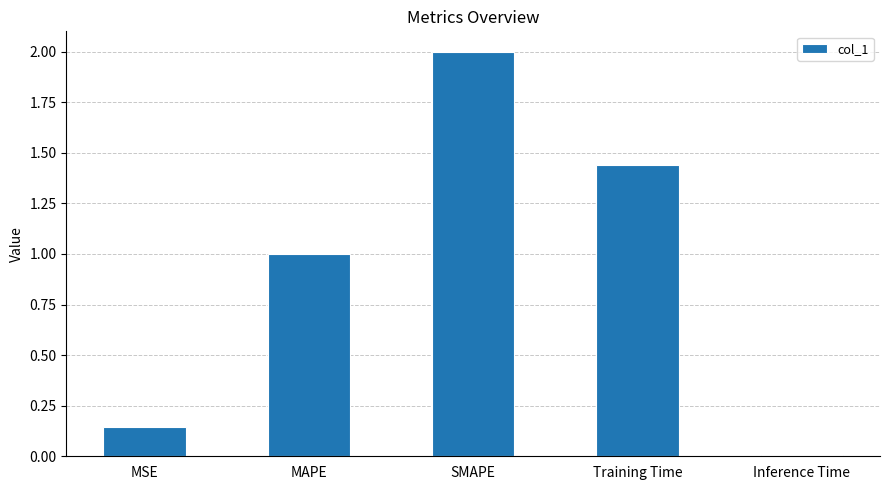

Which label corresponds to the largest value in the chart?

SMAPE